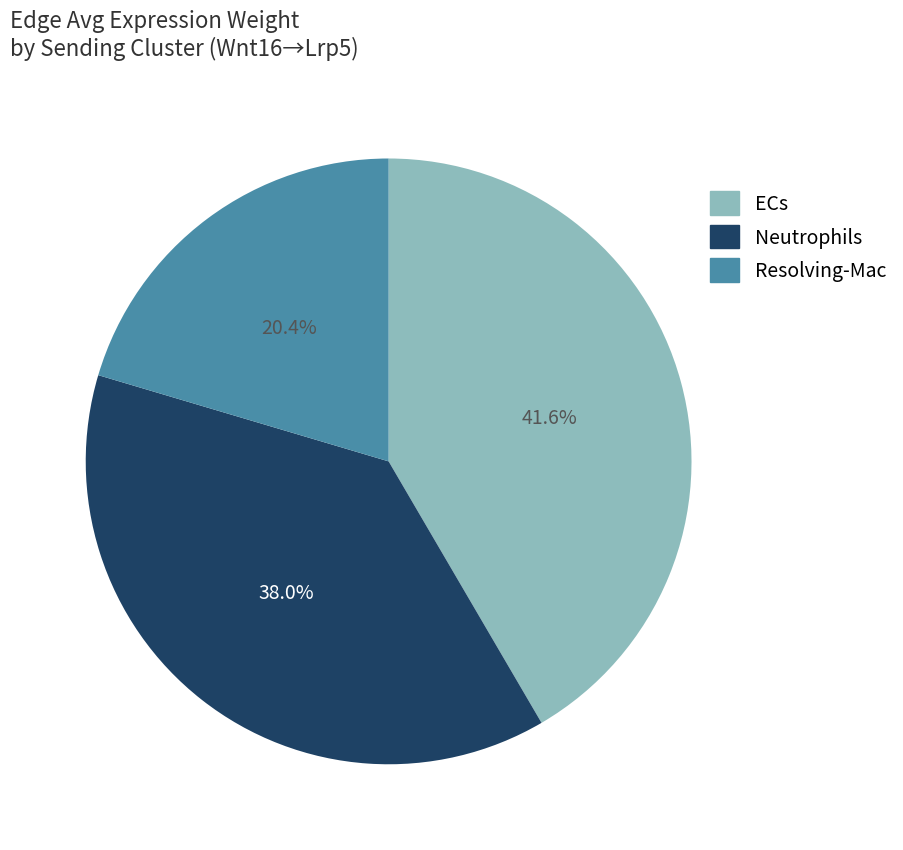

Count the number of slices in the pie.

3